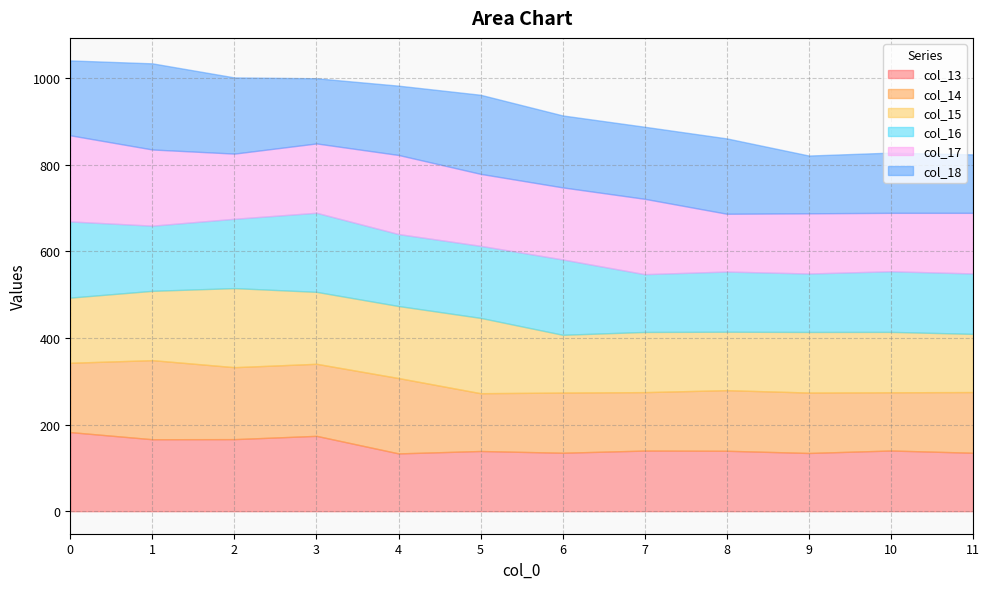

Reading left to right, list all the values displayed in this chart.

col_13: 182.7	166.2	166.5	174.1	133.5	139.1	135.0	140.1	139.6	134.5	140.2	135.0
col_14: 160.2	182.7	166.2	166.5	174.1	133.5	139.1	135.0	140.1	139.6	134.5	140.2
col_15: 150.6	160.2	182.7	166.2	166.5	174.1	133.5	139.1	135.0	140.1	139.6	134.5
col_16: 176.0	150.6	160.2	182.7	166.2	166.5	174.1	133.5	139.1	135.0	140.1	139.6
col_17: 199.0	176.0	150.6	160.2	182.7	166.2	166.5	174.1	133.5	139.1	135.0	140.1
col_18: 173.0	199.0	176.0	150.6	160.2	182.7	166.2	166.5	174.1	133.5	139.1	135.0